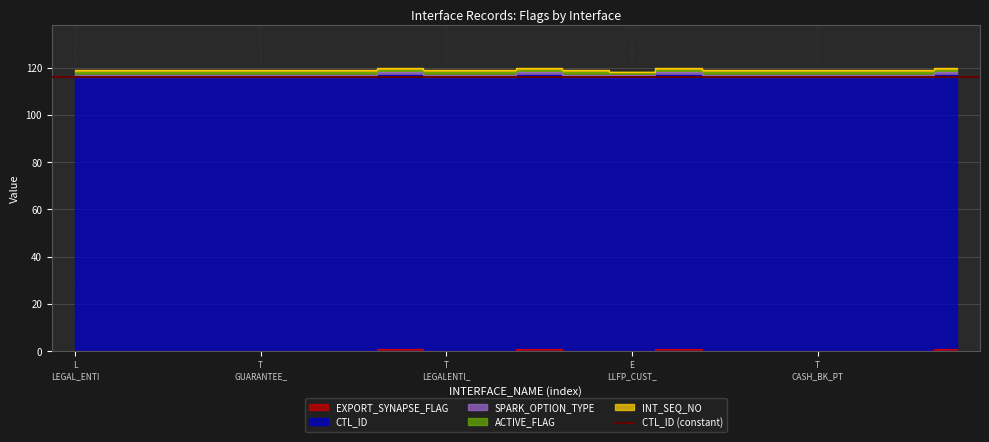

Is it true that INT_SEQ_NO equals 0 at INT_T_ACR_LEGALENTI_1_0_M24500?

False